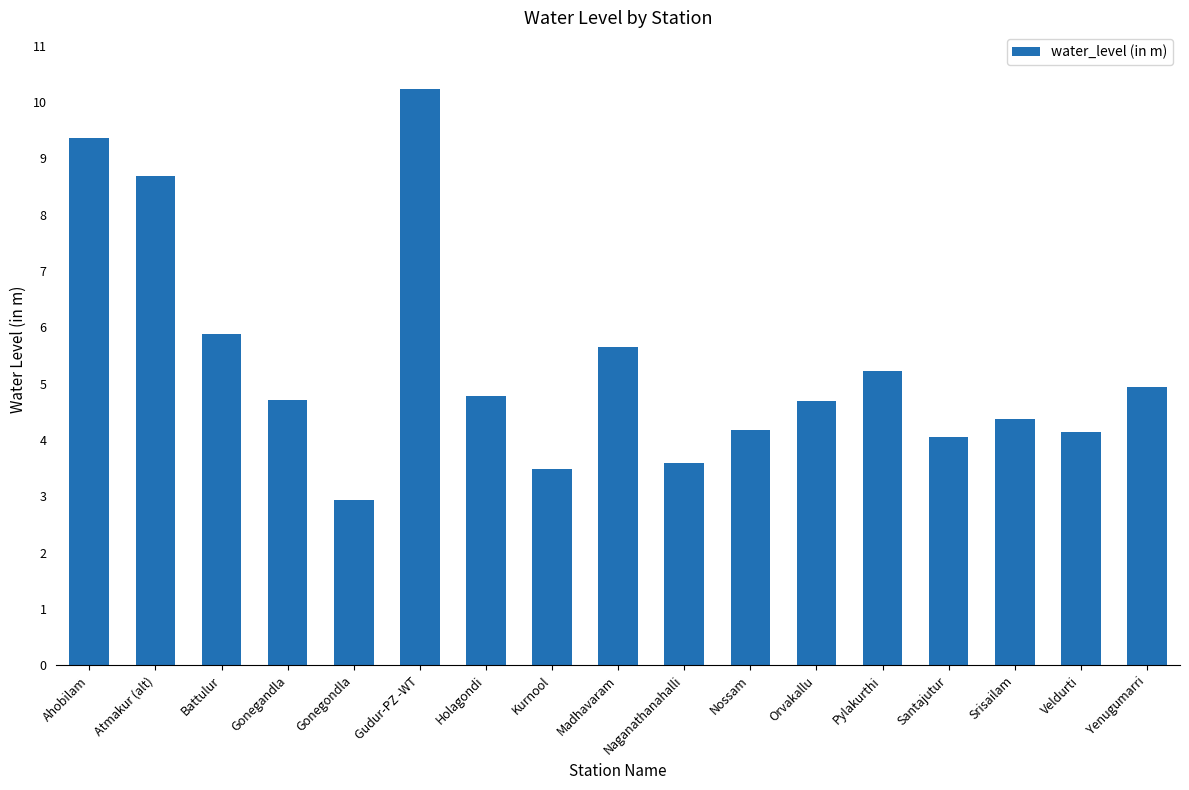

What is the label of the 14th bar from the left?

Santajutur